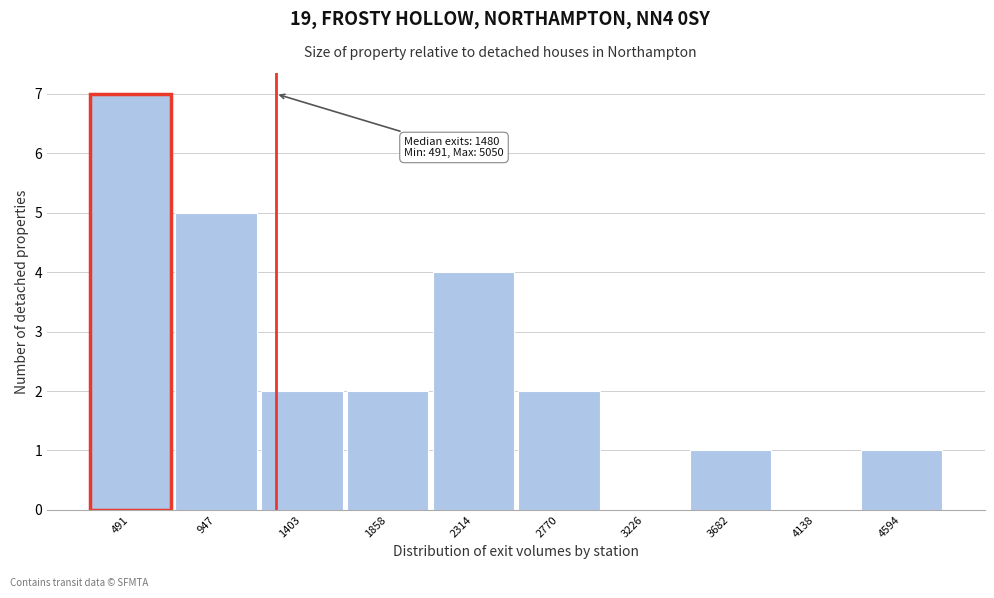

Reading left to right, what are all the values shown in this chart?

491=7	947=5	1403=2	1858=2	2314=4	2770=2	3226=0	3682=1	4138=0	4594=1